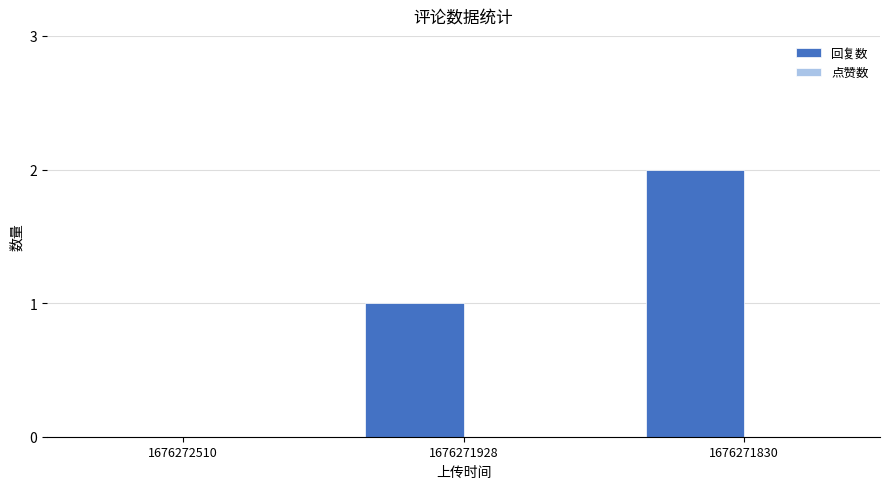

Which label corresponds to the largest value in the chart?

1676271830